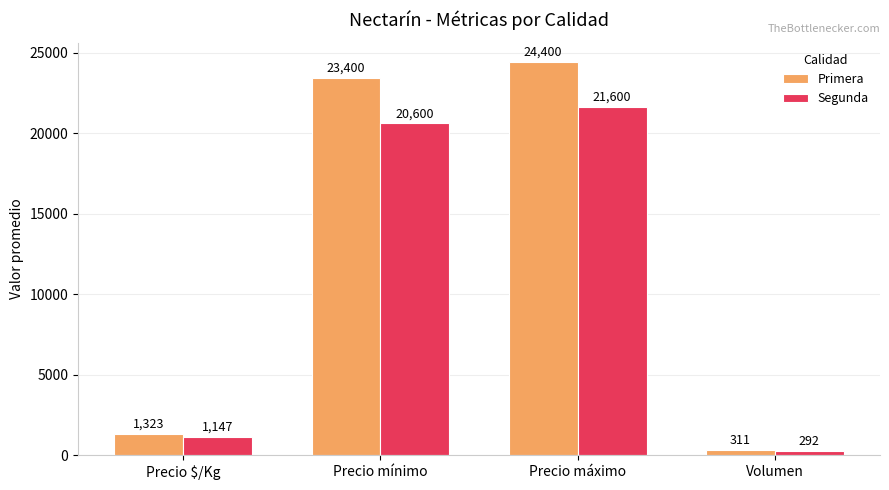

What value does the Primera series have at Precio mínimo, to the nearest 10?

23400